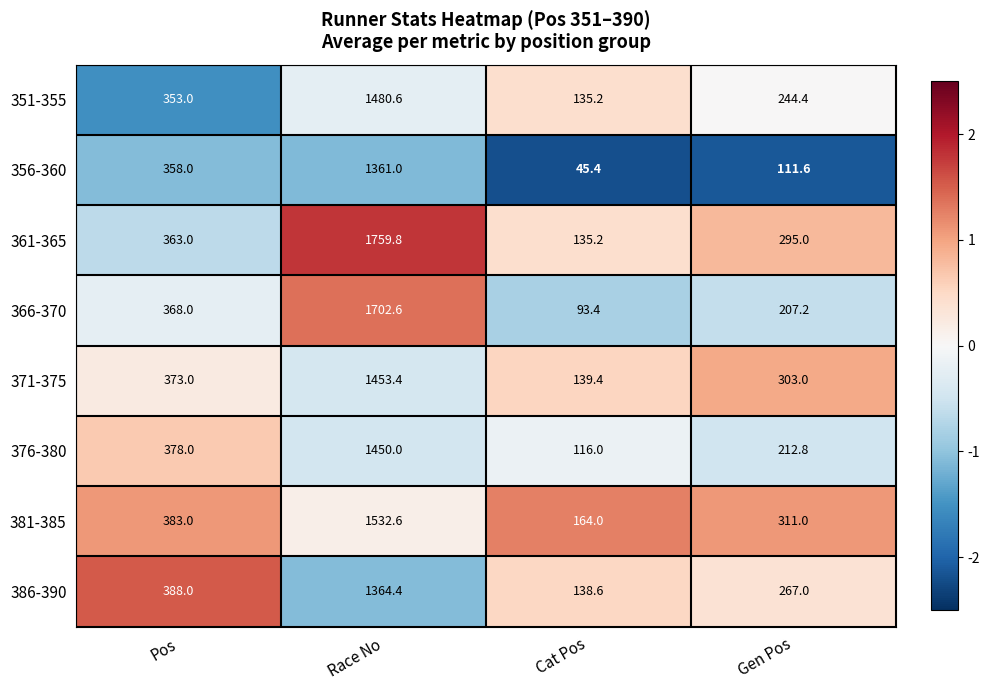

The 376-380 series shows 212.8 at Gen Pos. True or false?

True